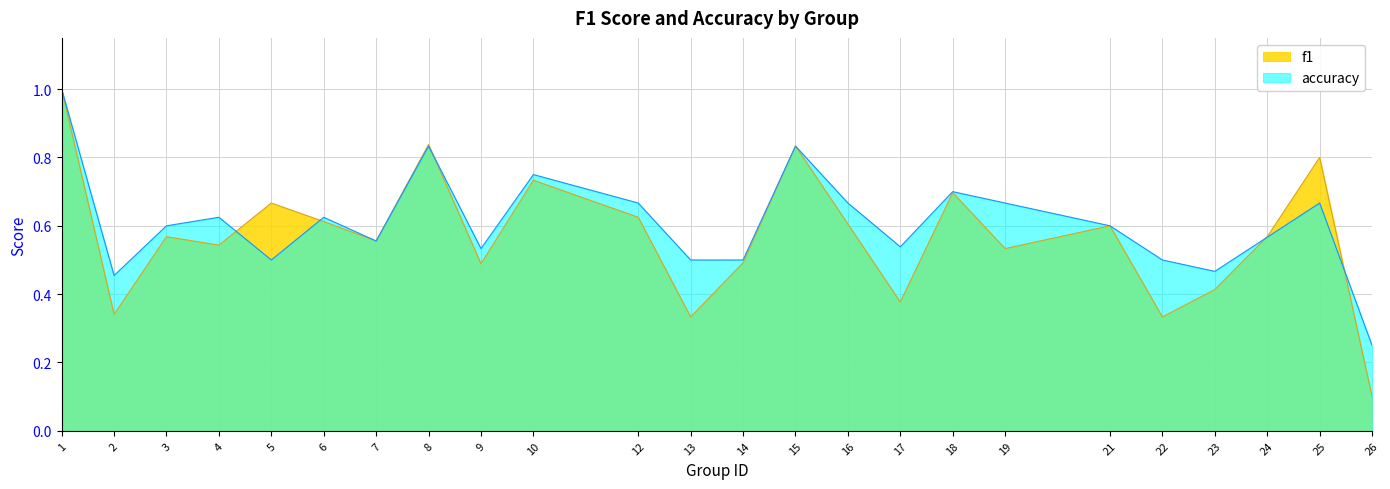

Between 19 and 5, which is larger?

5